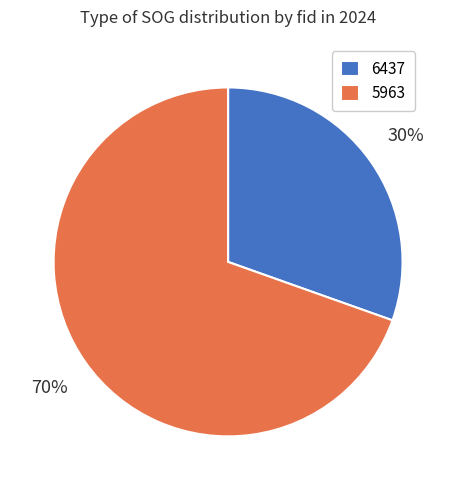

The 5963 slice represents 84% of the pie. True or false?

False